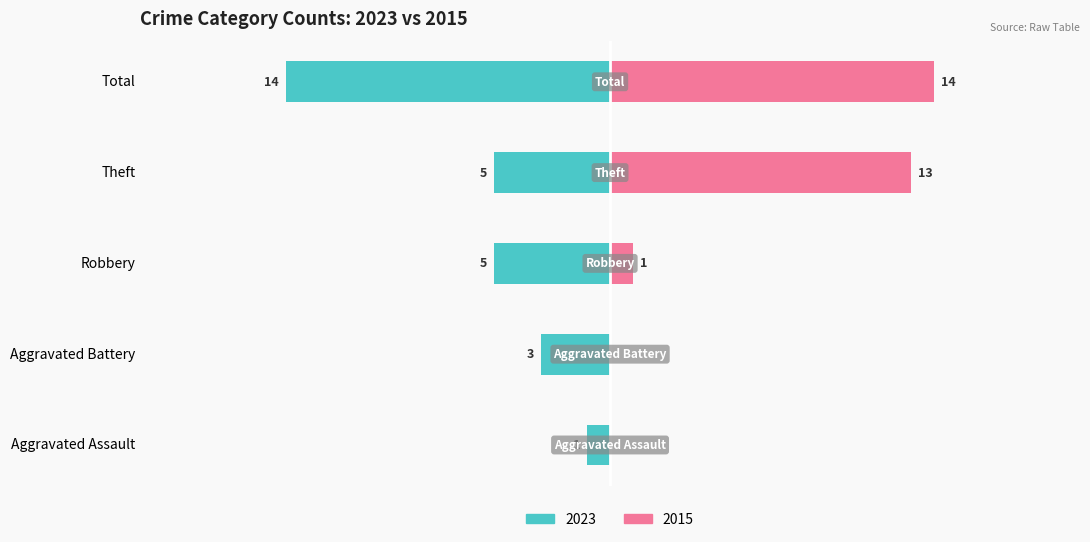

At which category is the sum across all series the highest?

2015 Total